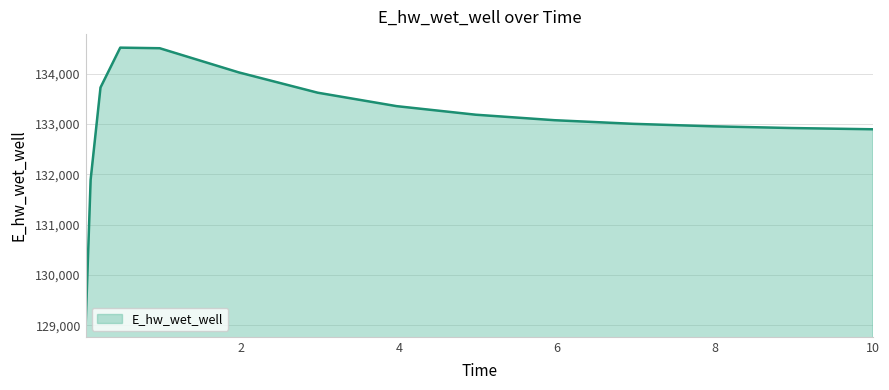

What is the greatest value displayed?

134520.1